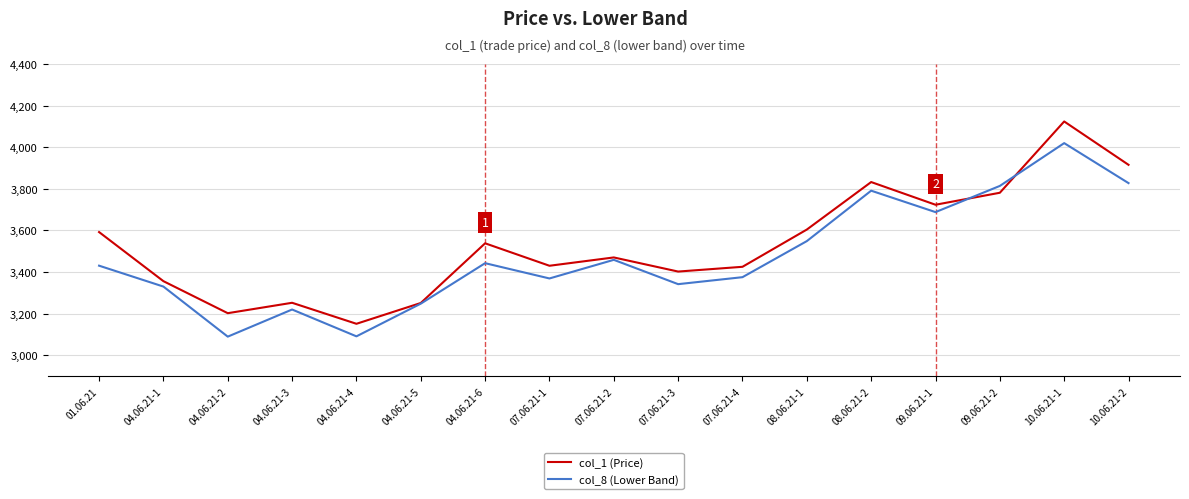

Is it true that col_1 (Price) equals 5337.3 at 04.06.21-1?

False